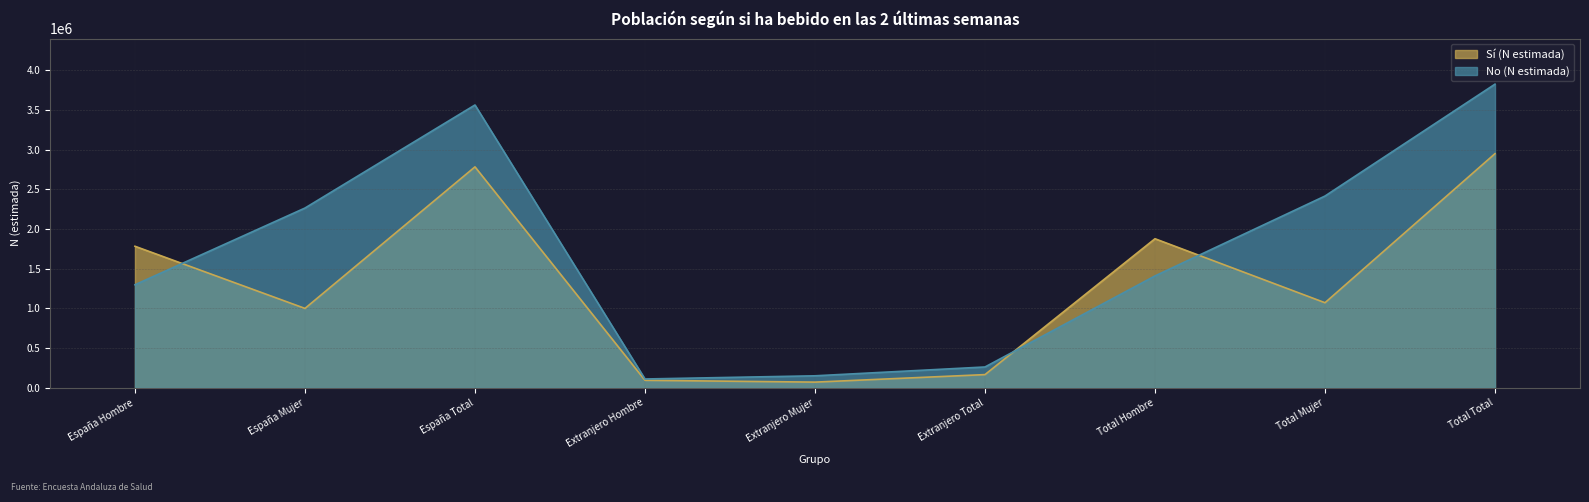

Is the value of No (N estimada) at España Mujer greater than the value of Sí (N estimada) at España Total?

No